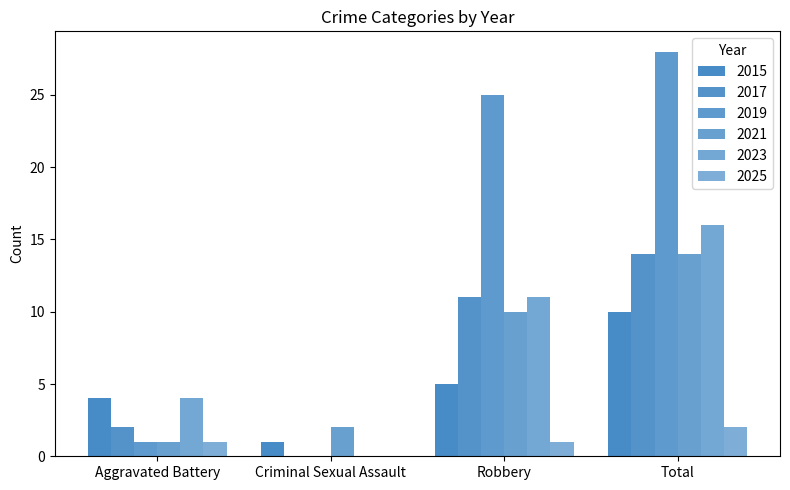

How many groups of bars are there?

4